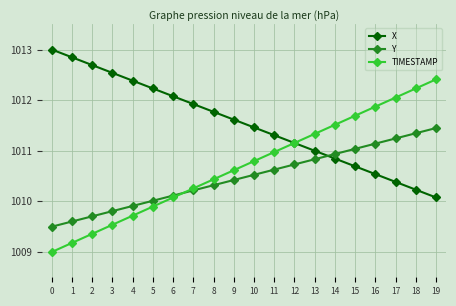

Reading right to left, extract all data points from this chart.

X: 19=1010.1	18=1010.2	17=1010.4	16=1010.5	15=1010.7	14=1010.8	13=1011.0	12=1011.2	11=1011.3	10=1011.5	9=1011.6	8=1011.8	7=1011.9	6=1012.1	5=1012.2	4=1012.4	3=1012.5	2=1012.7	1=1012.8	0=1013.0
Y: 19=1011.4	18=1011.3	17=1011.2	16=1011.1	15=1011.0	14=1010.9	13=1010.8	12=1010.7	11=1010.6	10=1010.5	9=1010.4	8=1010.3	7=1010.2	6=1010.1	5=1010.0	4=1009.9	3=1009.8	2=1009.7	1=1009.6	0=1009.5
TIMESTAMP: 19=1012.4	18=1012.2	17=1012.1	16=1011.9	15=1011.7	14=1011.5	13=1011.3	12=1011.2	11=1011.0	10=1010.8	9=1010.6	8=1010.4	7=1010.3	6=1010.1	5=1009.9	4=1009.7	3=1009.5	2=1009.4	1=1009.2	0=1009.0